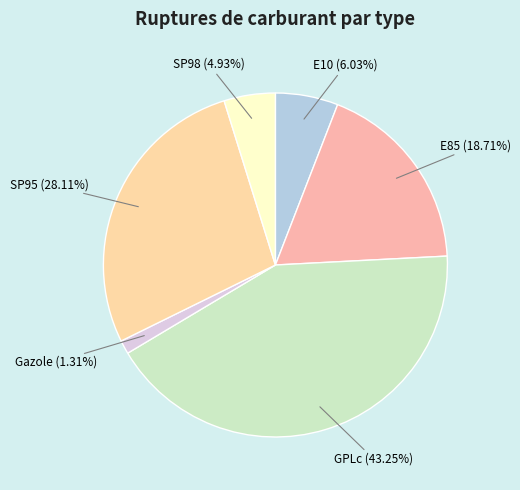

Is there any slice that represents more than half of the pie?

No